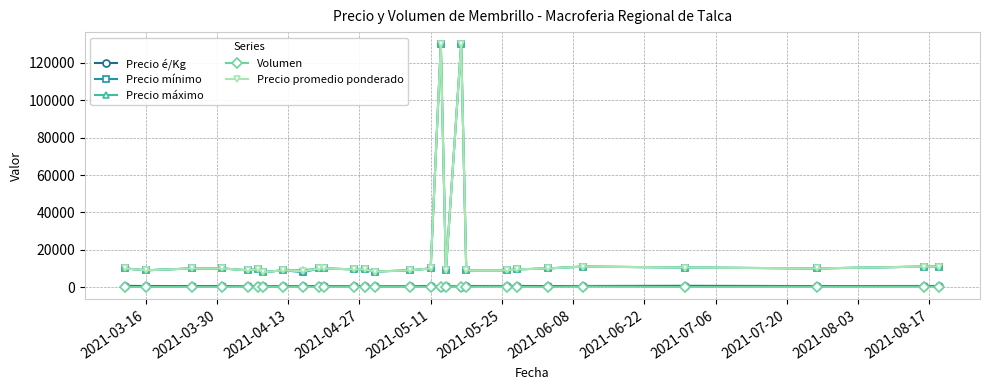

What is the maximum value for Precio máximo?

130000.0